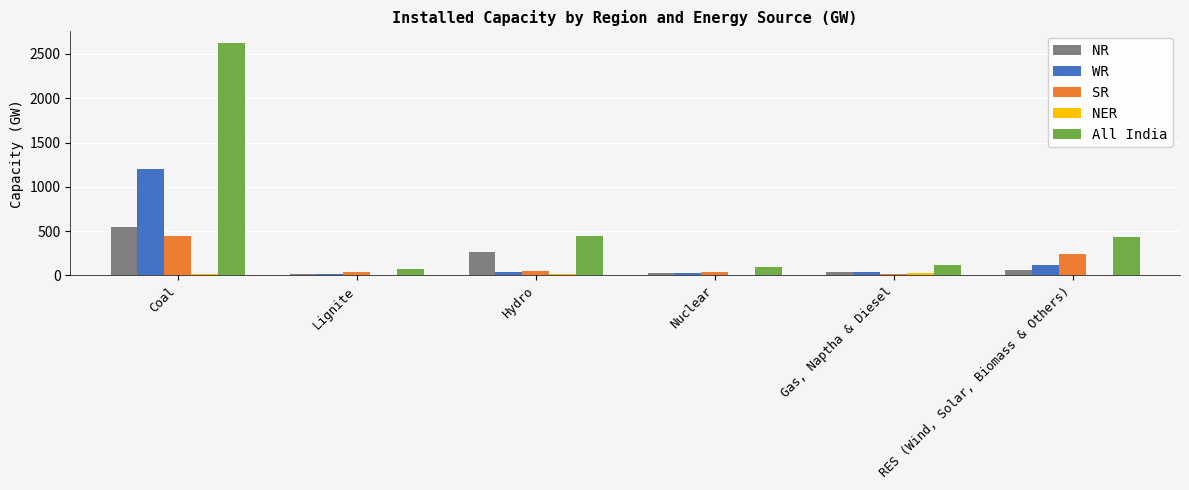

What is the average value of the WR series?

241